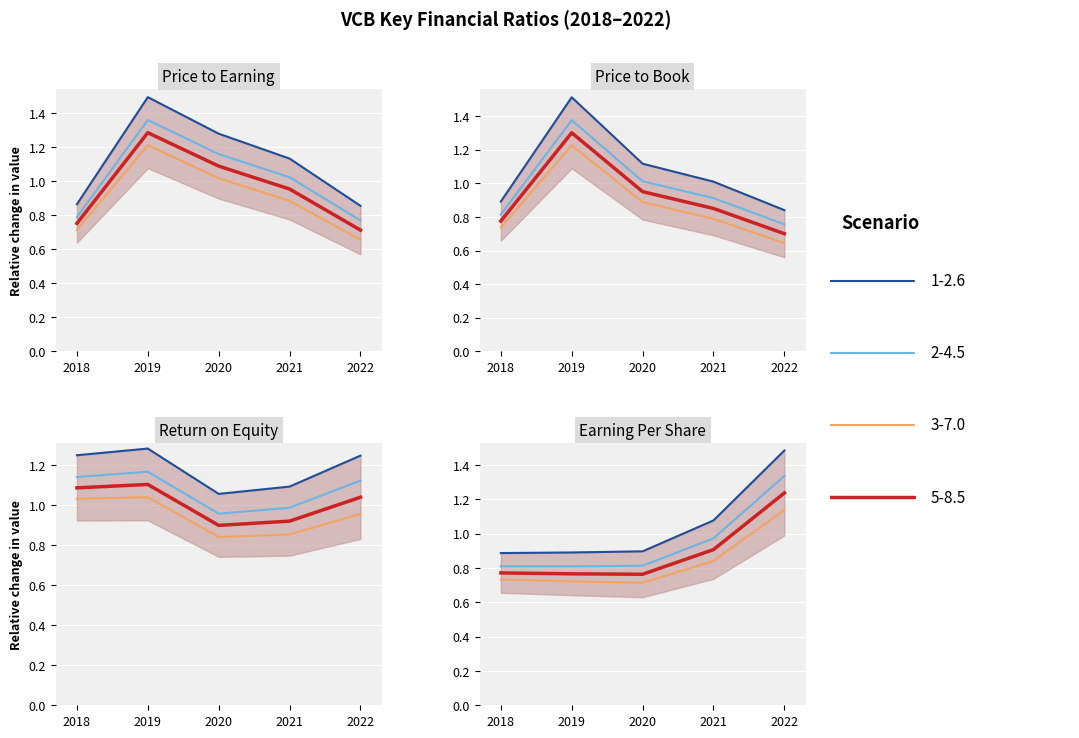

Between 2020 and 2022, which series saw the biggest shift?

earningPerShare